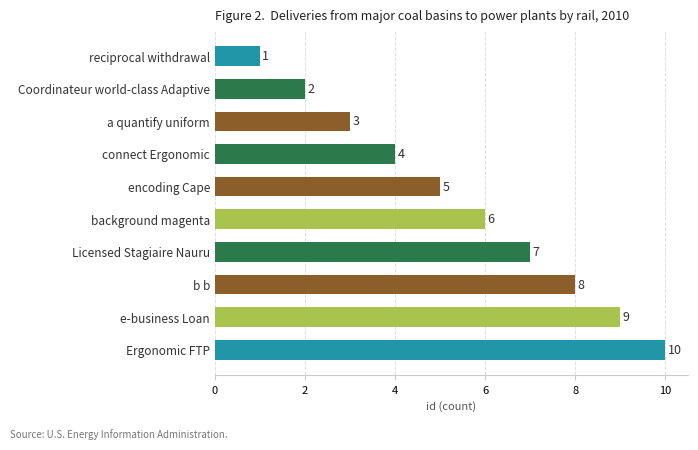

List the labels in order of value, largest first.

Ergonomic FTP, e-business Loan, b b, Licensed Stagiaire Nauru, background magenta, encoding Cape, connect Ergonomic, a quantify uniform, Coordinateur world-class Adaptive, reciprocal withdrawal